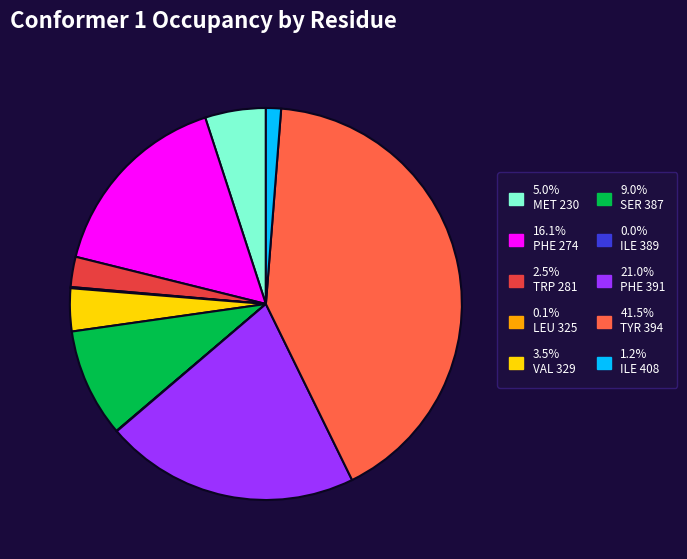

Does any single category account for the majority?

No